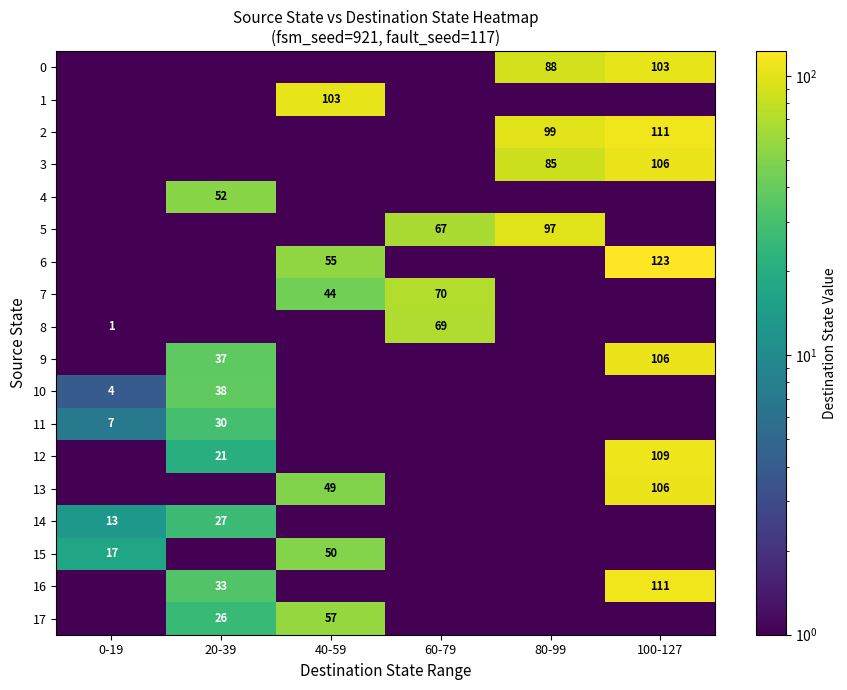

The value of 16 at 100-127 is 169.1. True or false?

False